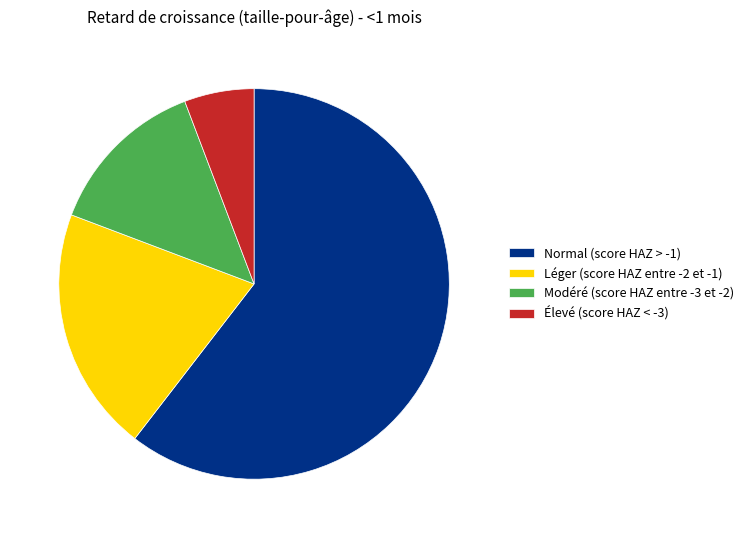

How many segments does this pie chart have?

4